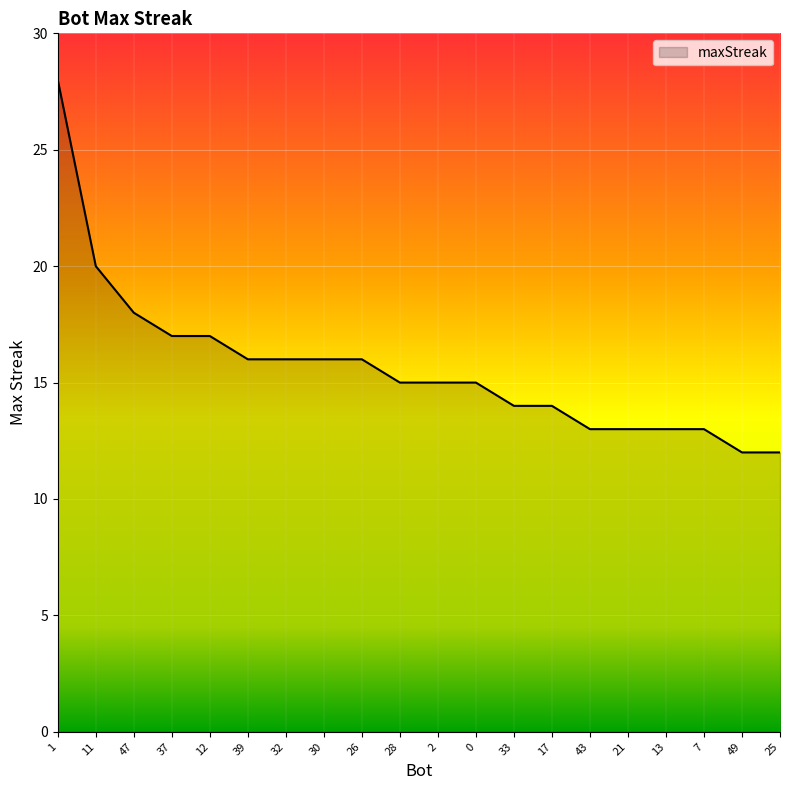

Reading right to left, list all the values displayed in this chart.

12	12	13	13	13	13	14	14	15	15	15	16	16	16	16	17	17	18	20	28